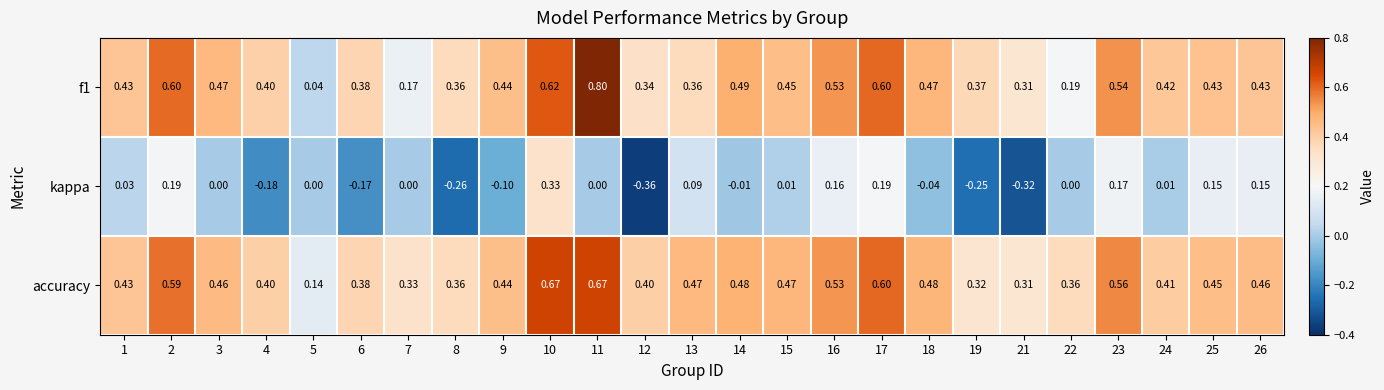

Is the value of f1 at 3 greater than the value of kappa at 19?

Yes